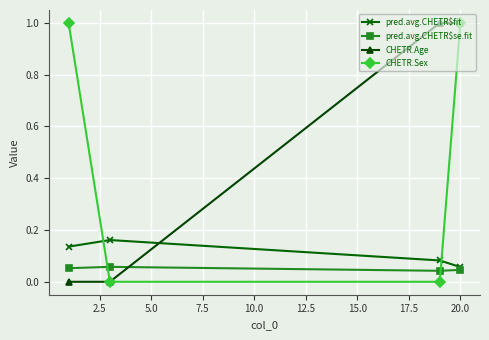

How many lines are shown in the chart?

4